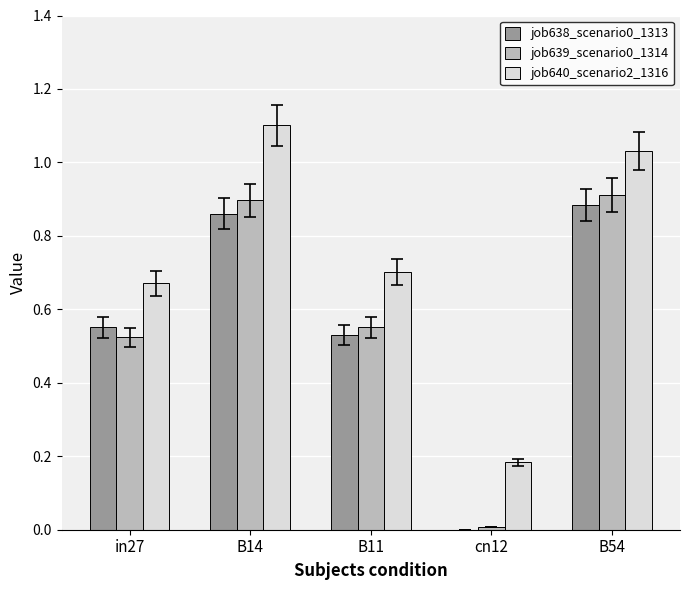

What is the greatest value displayed?

1.1